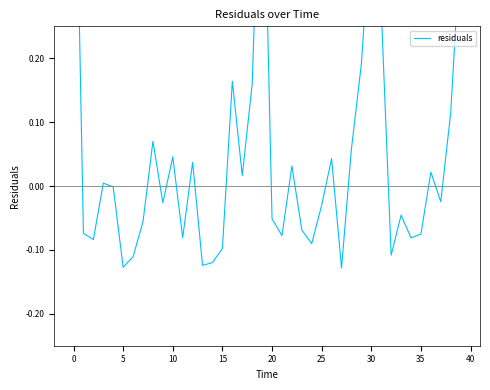

How many interior local peaks (higher than both neighbors) does the data have?

11